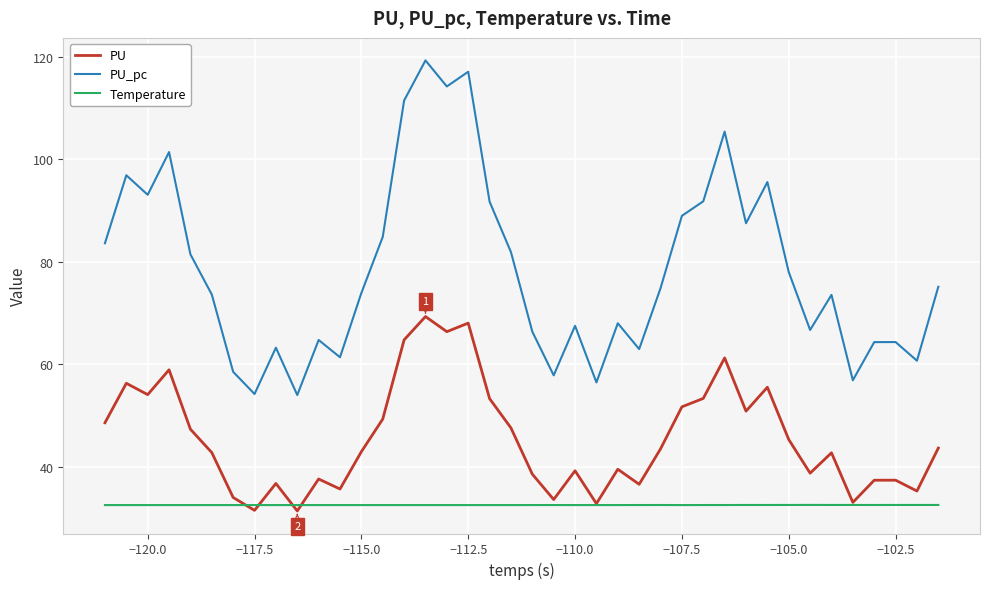

List the series in order of their peak value, highest first.

PU_pc, PU, Temperature